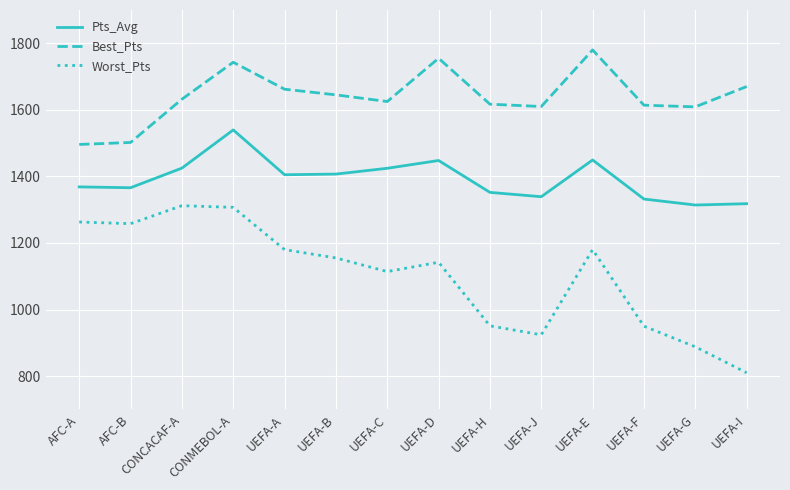

The Pts_Avg series shows 2268.7 at UEFA-D. True or false?

False